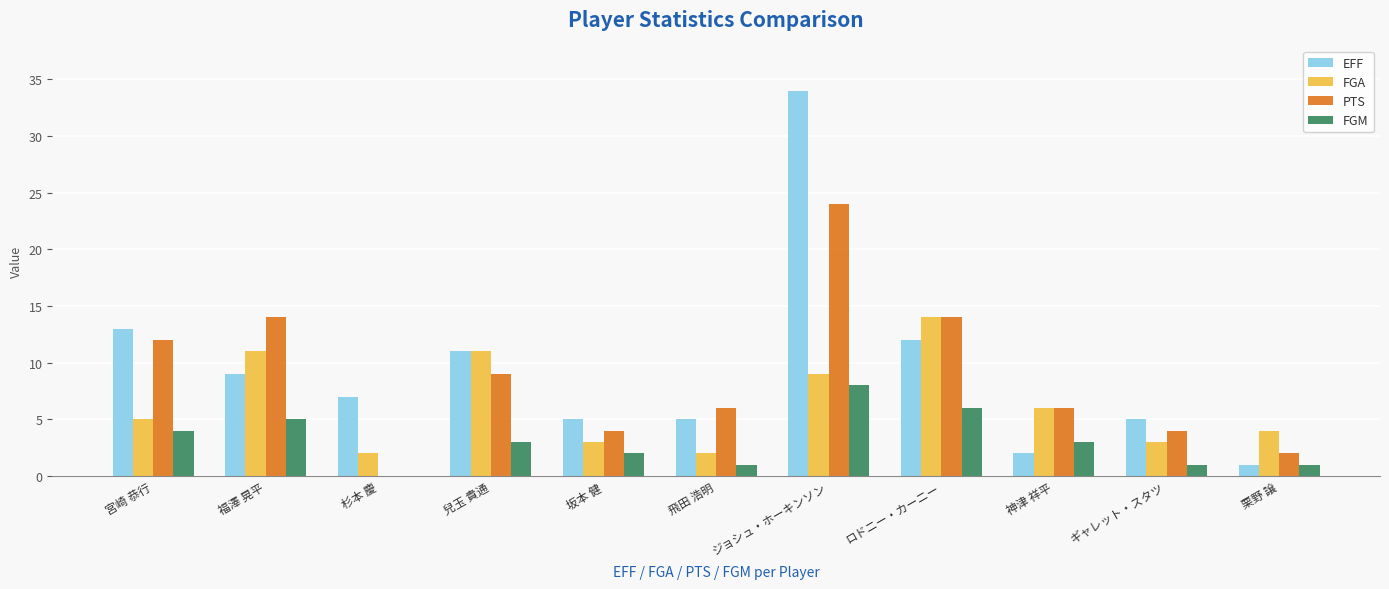

Which series changed the most between 兒玉 貴通 and 栗野 譲?

EFF